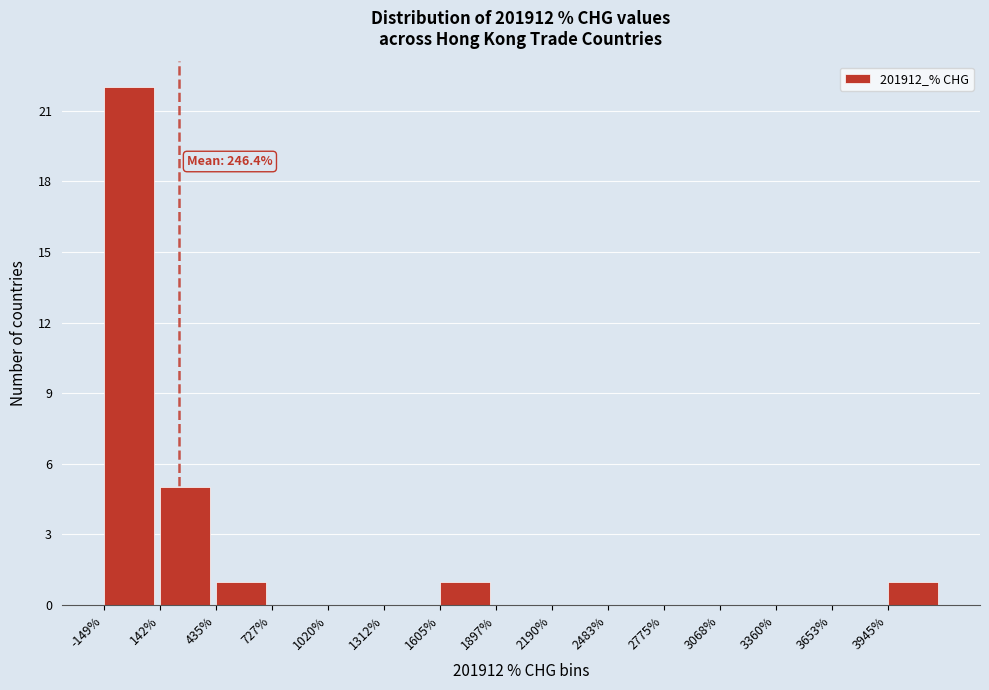

Over which range of the x-axis is the bar tallest?

-150 to 150